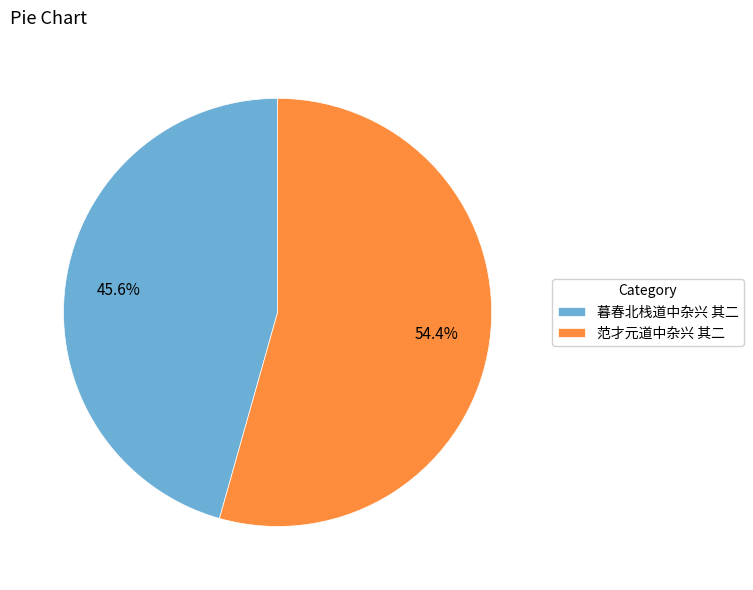

Which category accounts for the majority?

范才元道中杂兴 其二